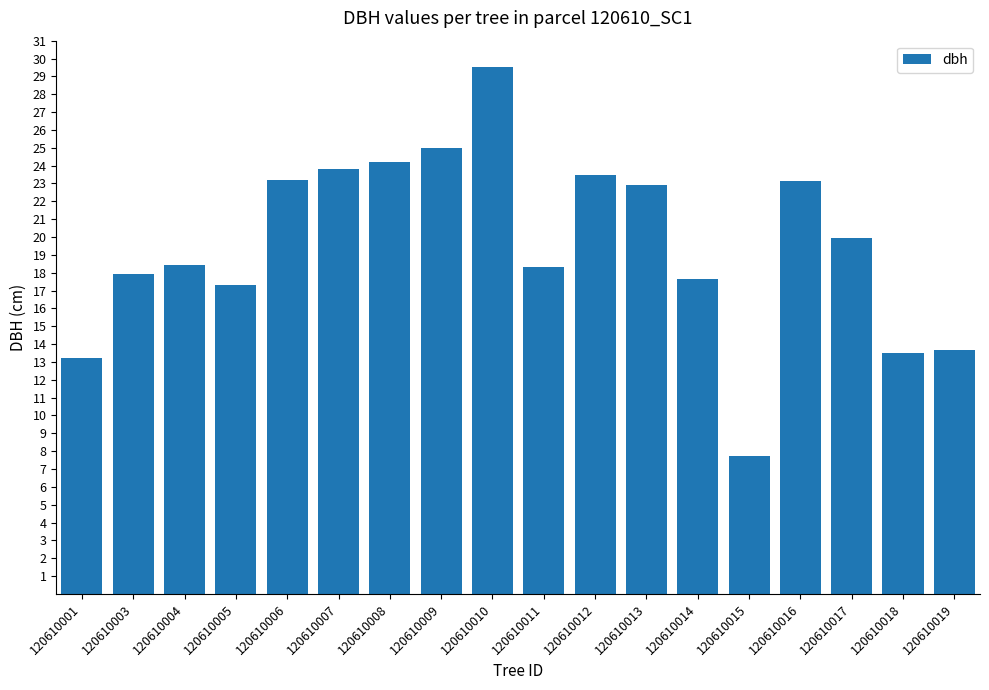

What is the value of the 14th bar from the left?

7.8